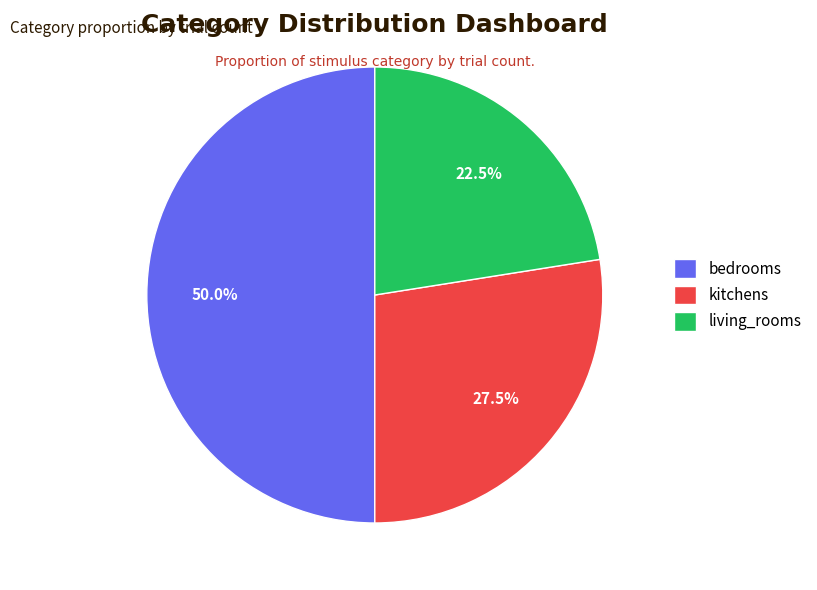

Is living_rooms the majority of the pie?

No